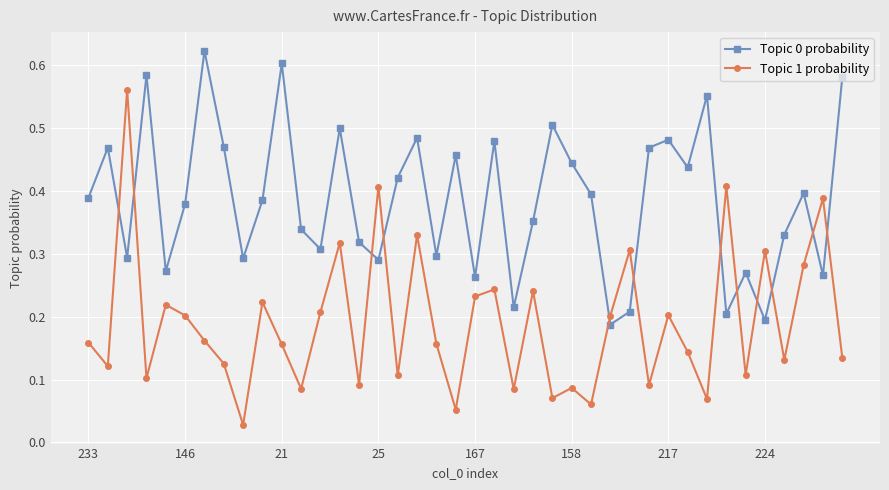

What is the sum of all Topic 1 probability values?

7.6